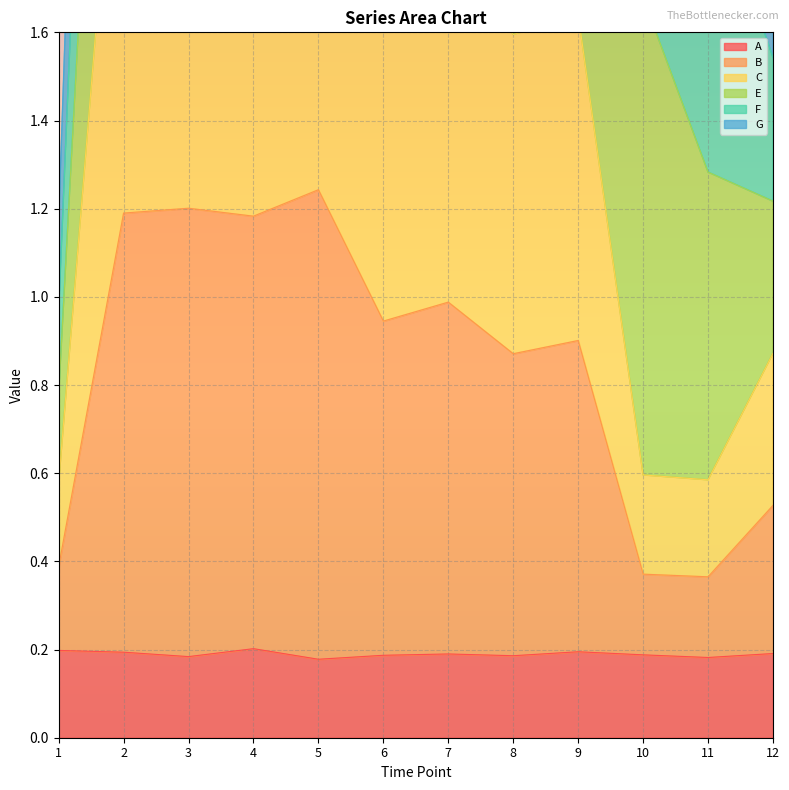

True or false: A has a value of 0.2 at 7.

True